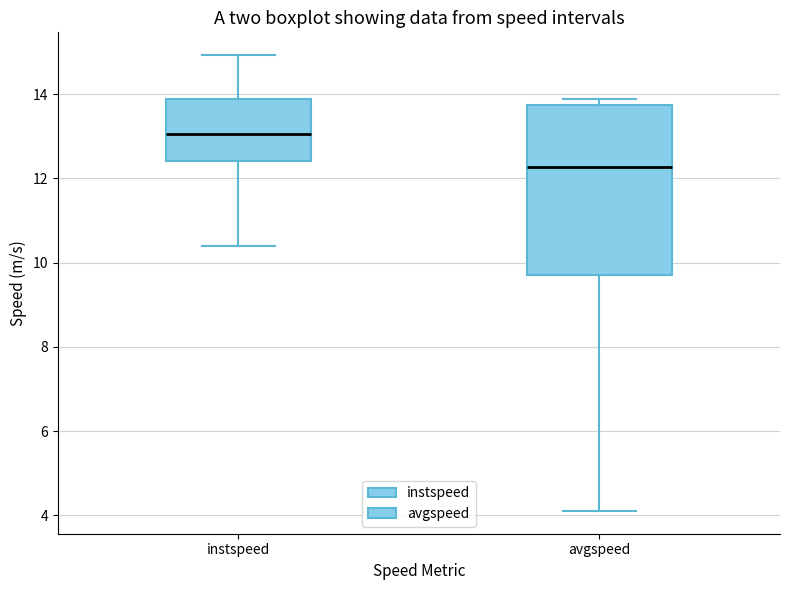

Reading left to right, transcribe this box plot: for each box, give where its median line is, the range the box spans, and where its two whiskers end, as read against the y-axis. The values are not printed on the chart, so give them approximately, as read against the axis.

instspeed: median 13.0, box 12.4 to 13.8, whiskers 10.4 to 15.0
avgspeed: median 12.2, box 9.6 to 13.8, whiskers 4.2 to 13.8 (just above the box's upper edge)